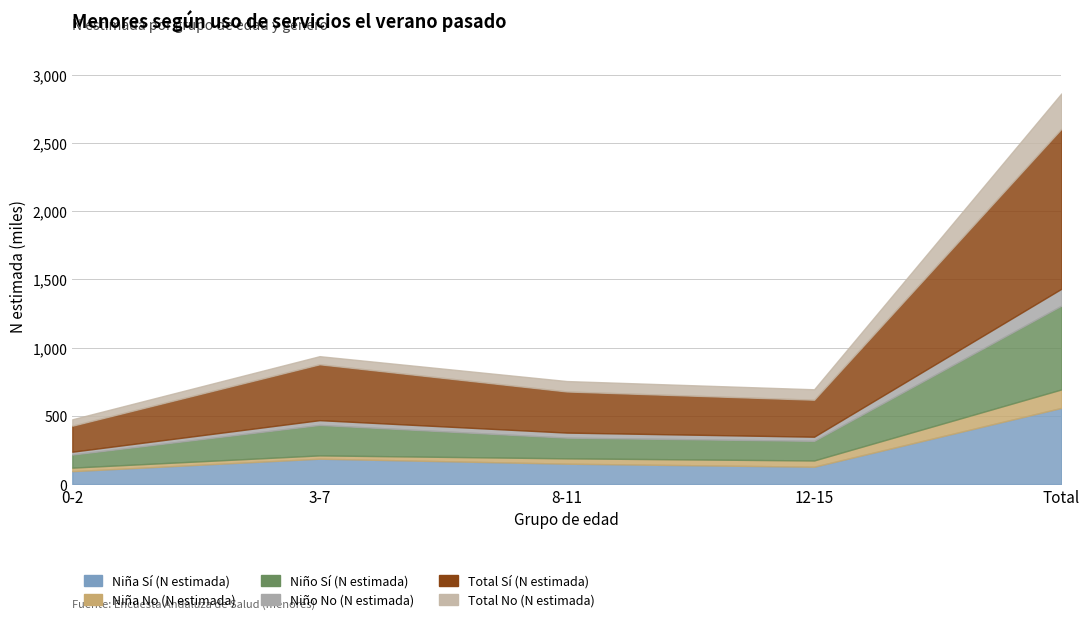

What is the maximum value shown in the chart?

1172164